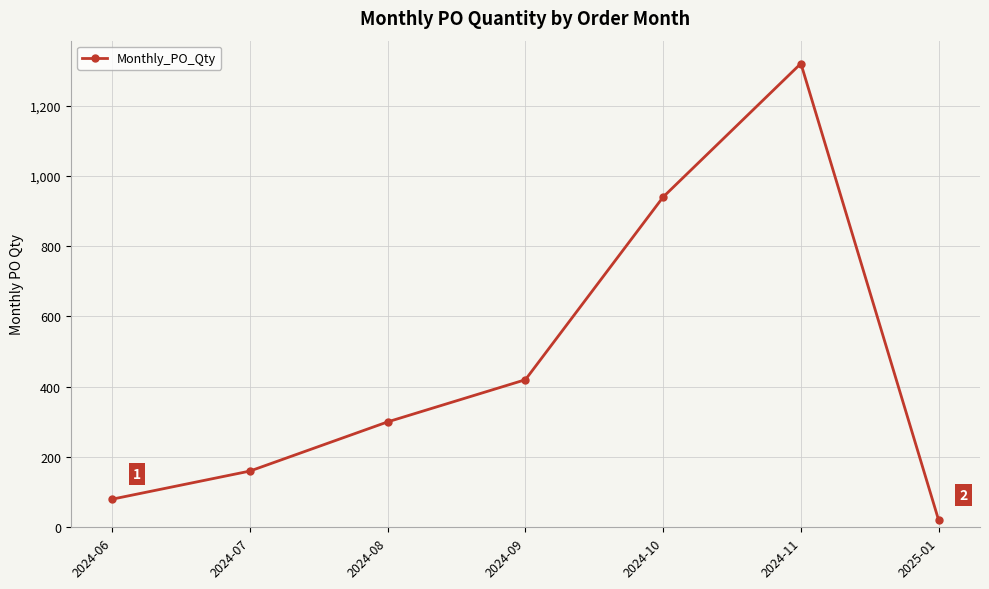

What is the greatest value displayed?

1320